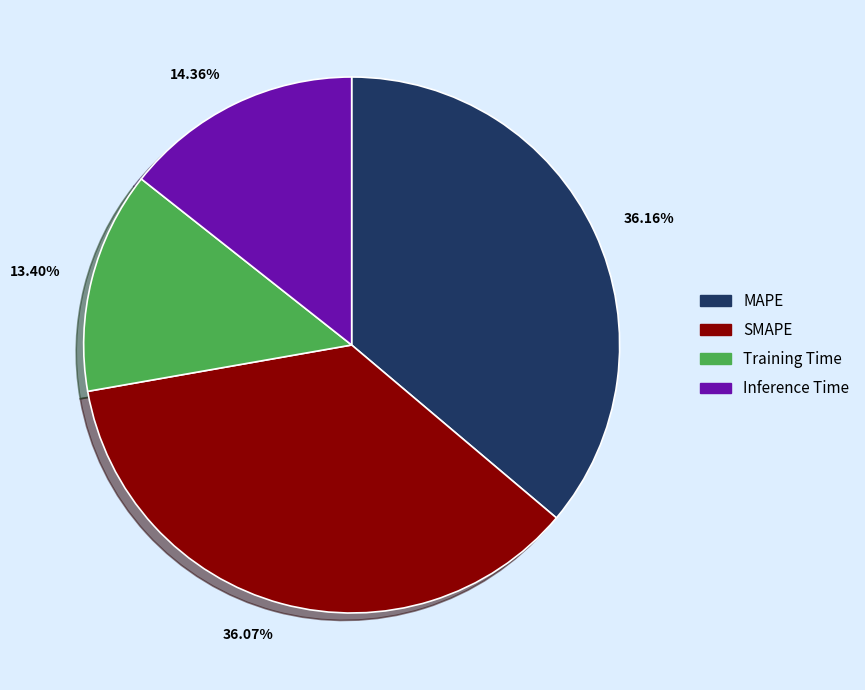

Which slice is the smallest?

13.40%